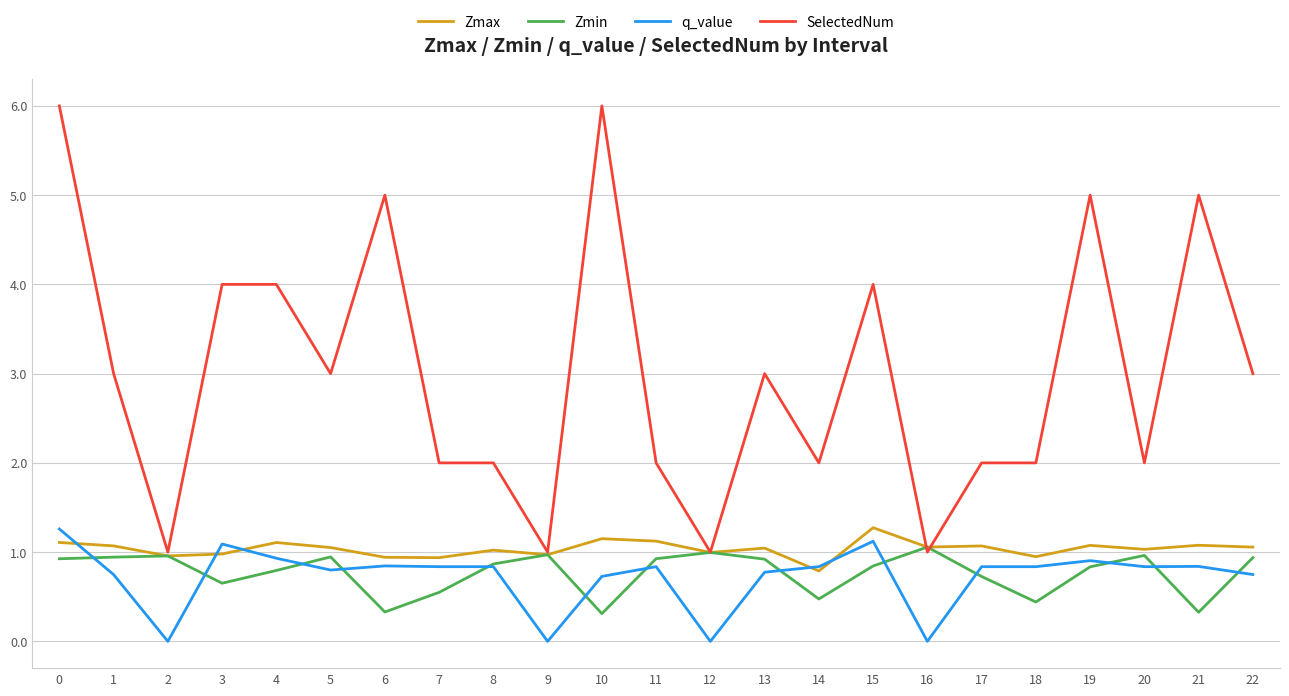

Where is the first local minimum for q_value?

2